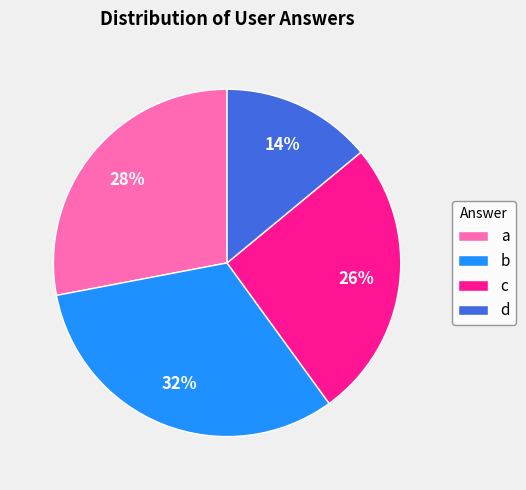

Which category has the biggest portion of the pie?

b